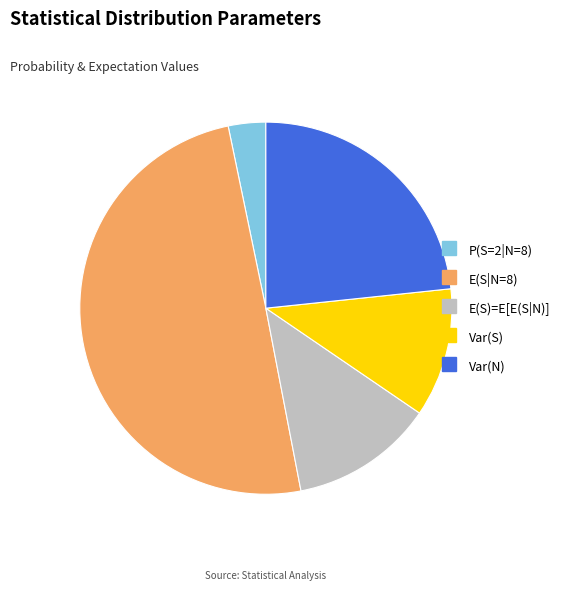

Is the sum of Var(S) and E(S|N=8) greater than half?

Yes